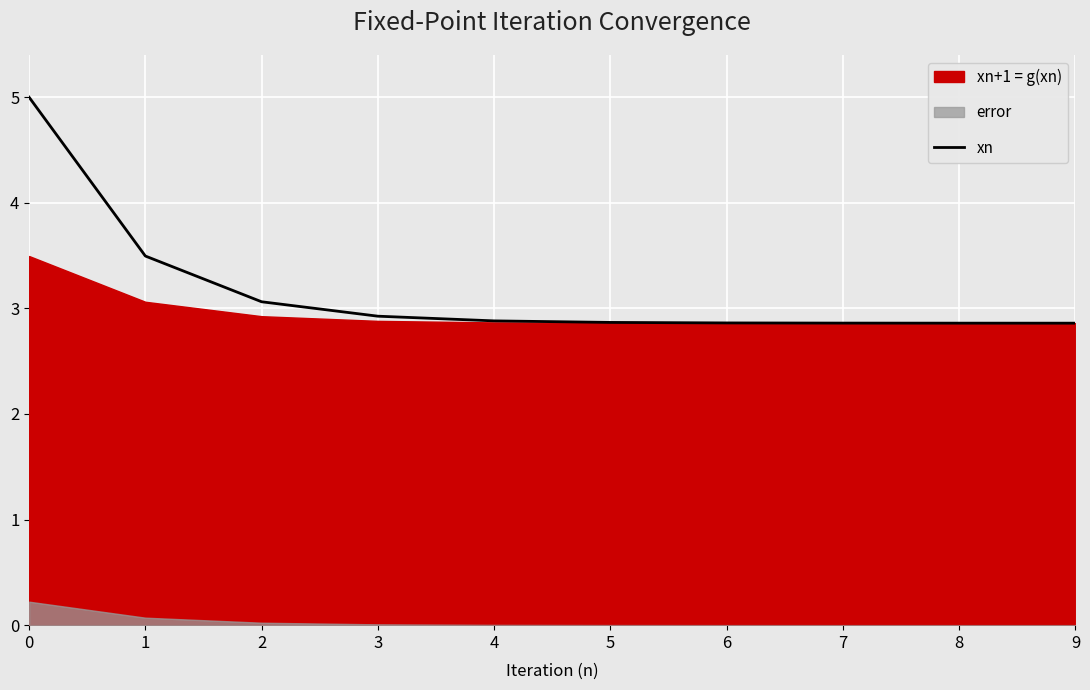

Reading left to right, transcribe all the data shown in this chart.

5.0	3.5	3.1	2.9	2.9	2.9	2.9	2.9	2.9	2.9